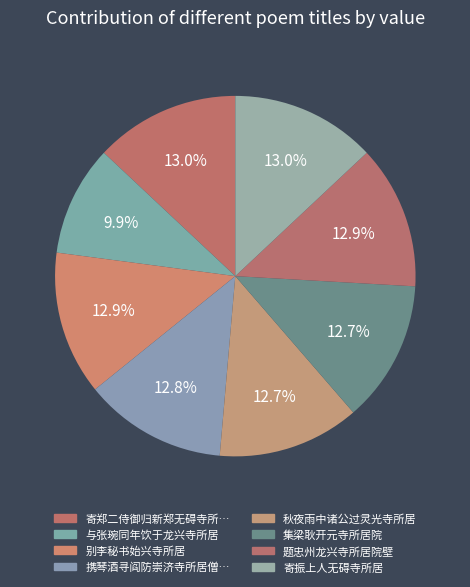

How many slices are in this pie chart?

8